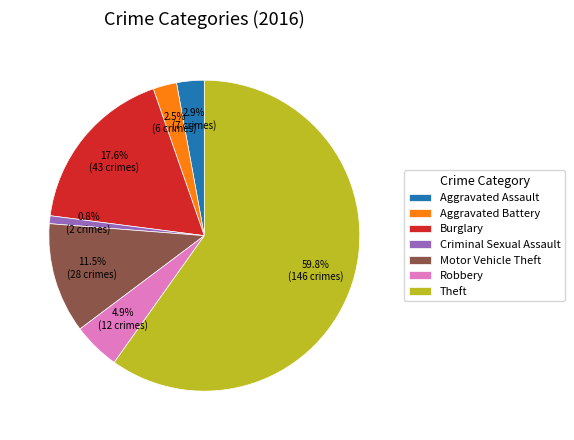

Between Motor Vehicle Theft and Aggravated Assault, which is larger?

Motor Vehicle Theft